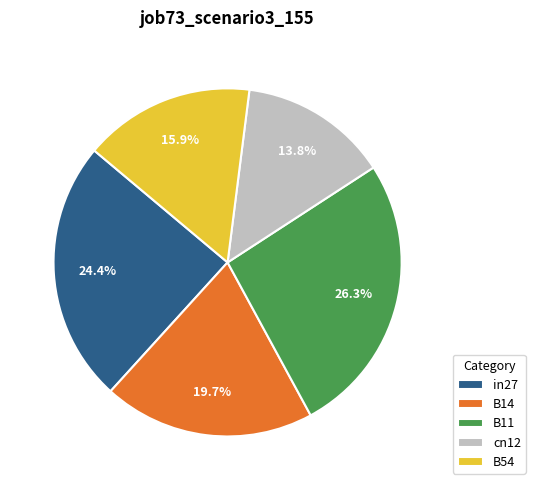

What is the smallest slice in the pie chart?

cn12